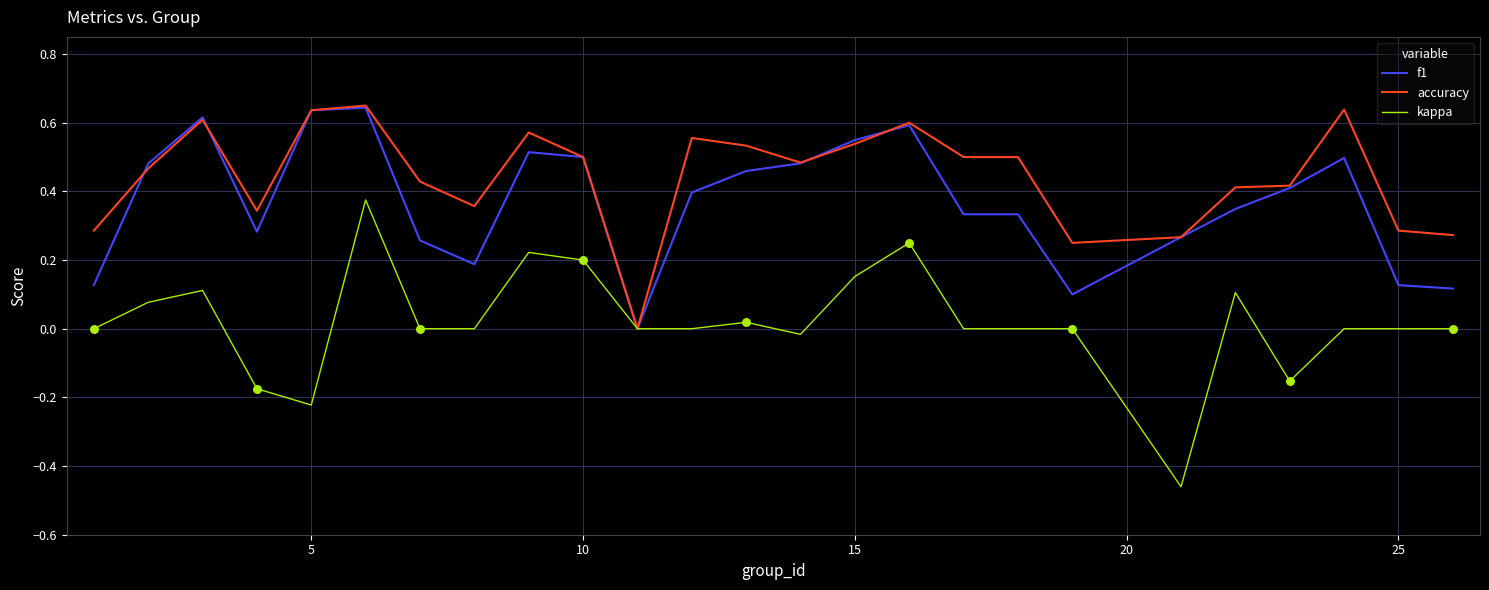

Rank the series by their average value, from lowest to highest.

kappa, f1, accuracy